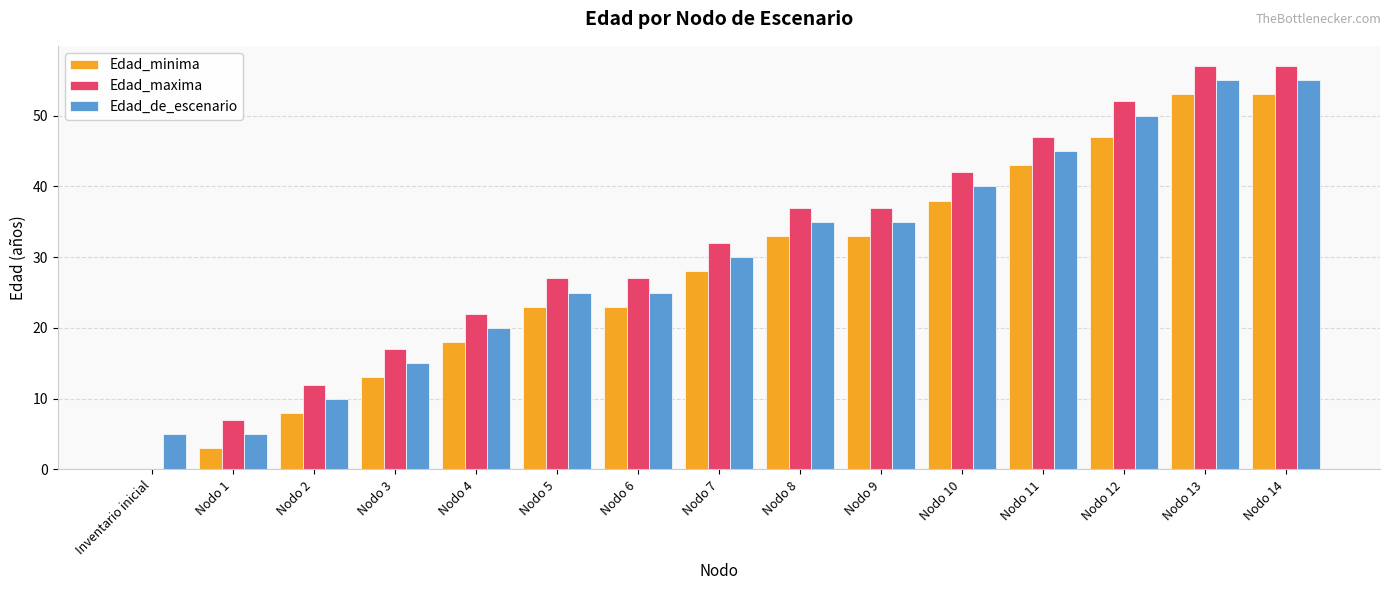

What is the total value across all series at Inventario inicial?

5